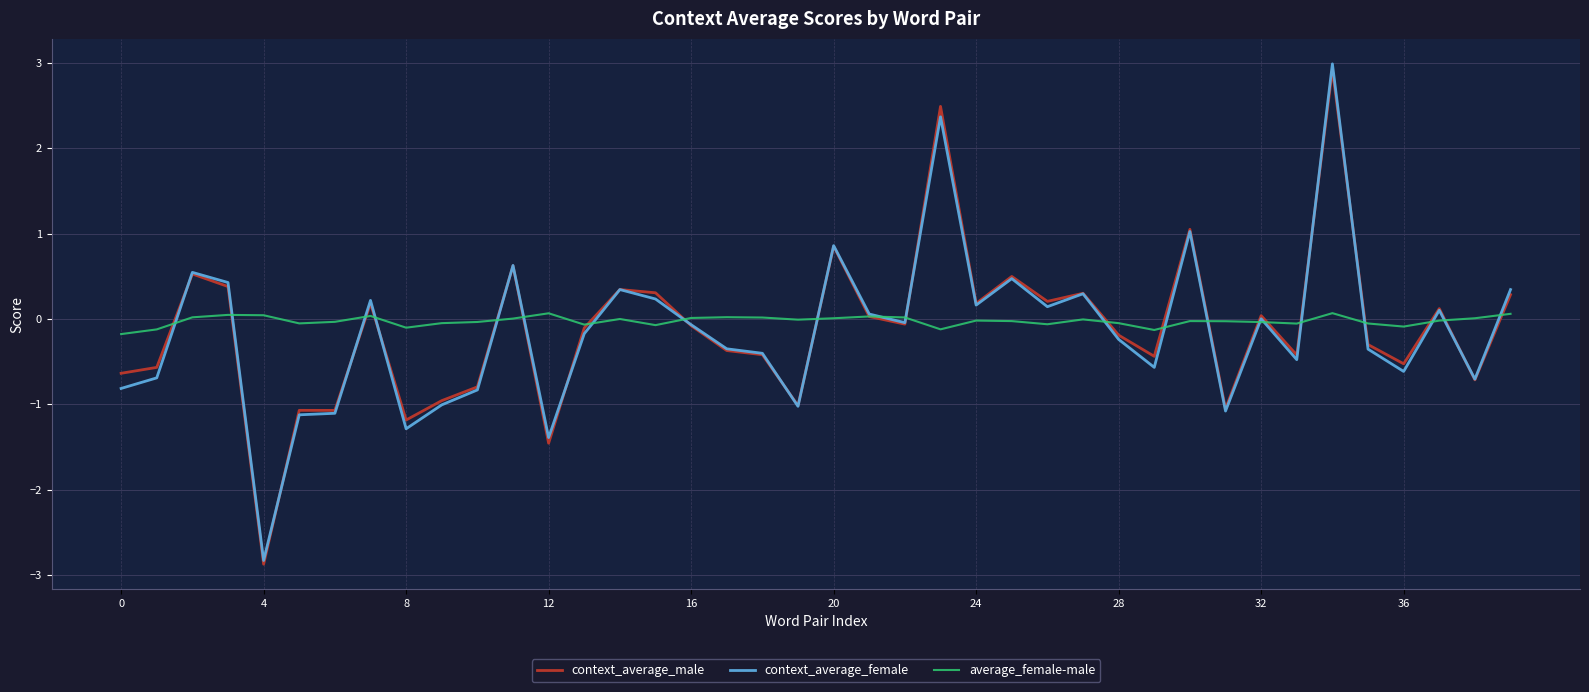

What is the lowest value of the context_average_male series?

-2.9